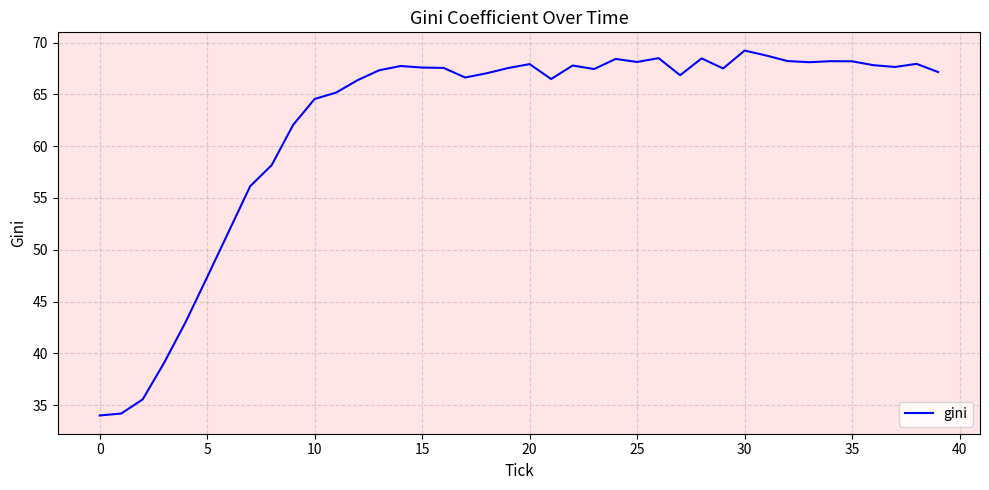

What is the maximum value shown in the chart?

69.2